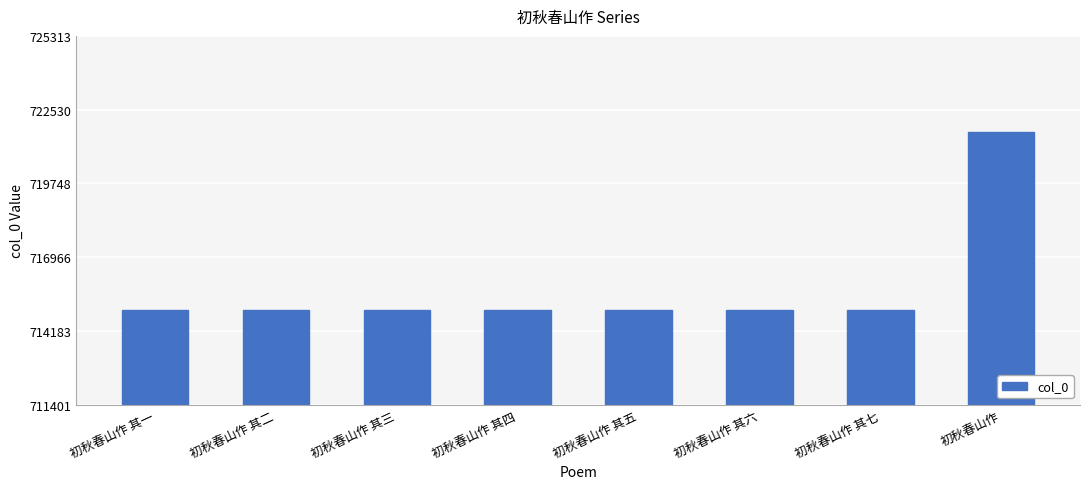

Does the chart contain stacked bars?

No